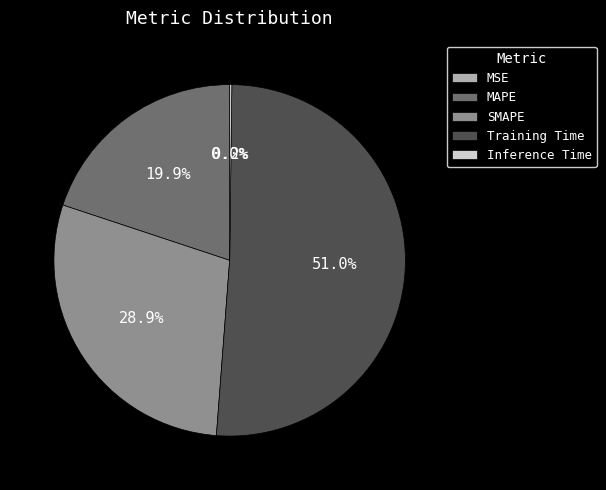

What percentage is NOT represented by SMAPE?

71.1%